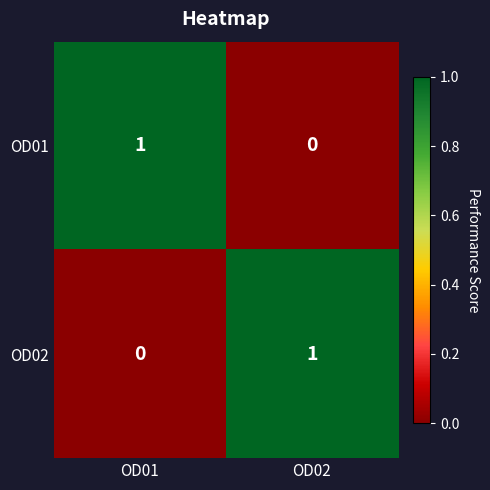

At OD02, list the series in order from largest to smallest.

OD02, OD01